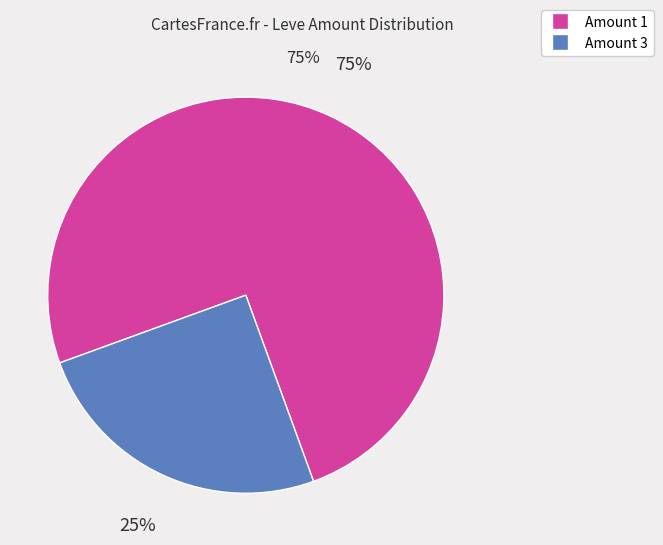

Which category has the smallest portion of the pie?

Amount 3